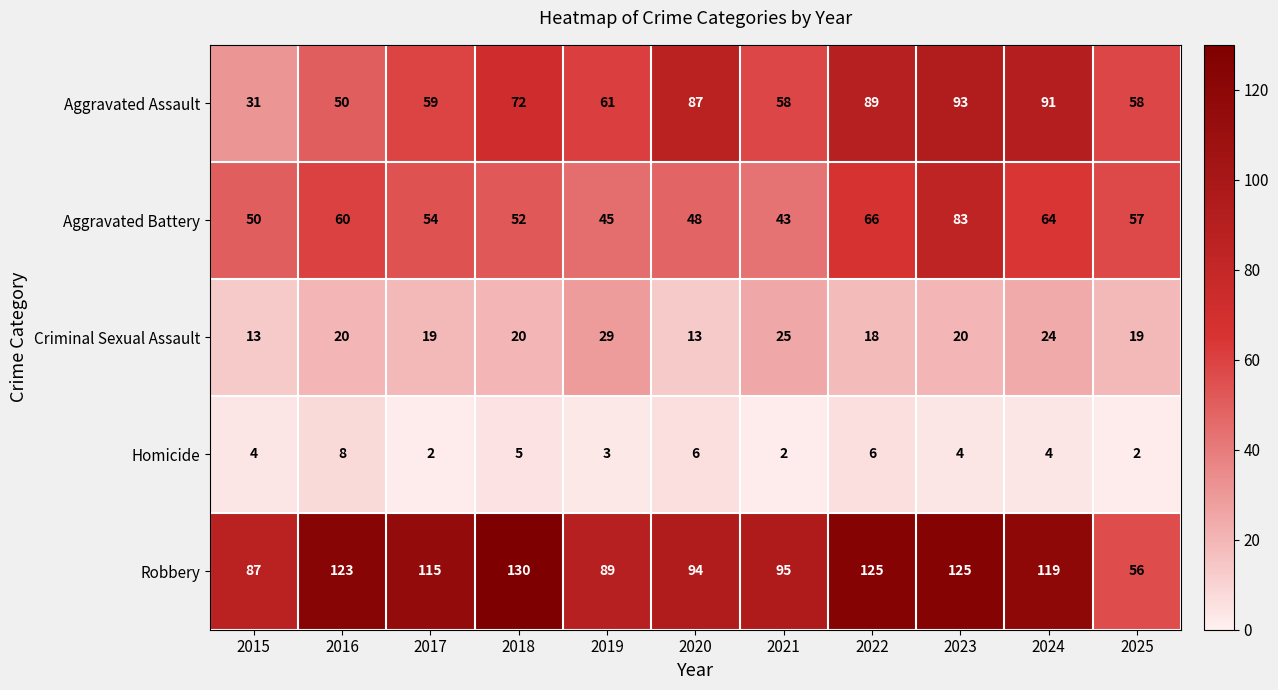

How many series are shown in this chart?

5